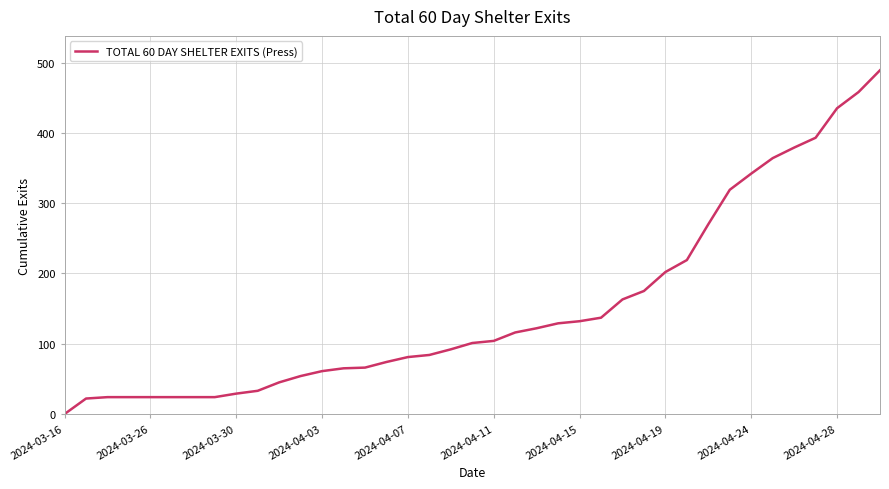

What is the maximum value shown in the chart?

489